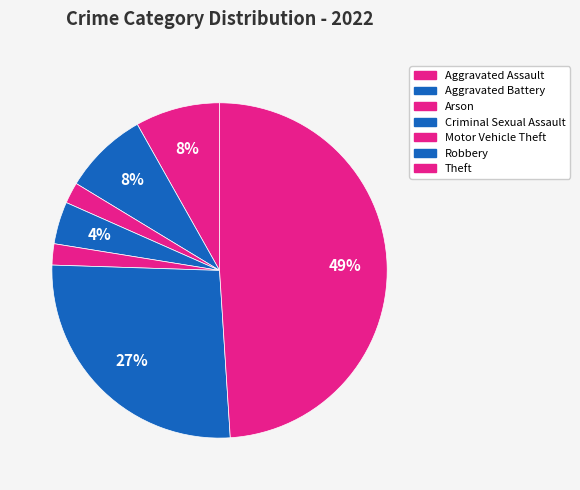

What percentage is NOT represented by Theft?

51.0%